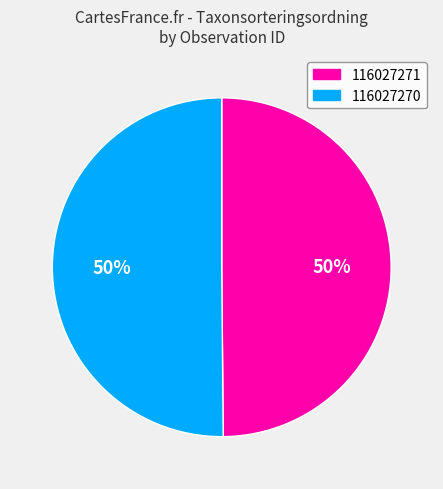

To the nearest percent, what is the average slice percentage?

50%